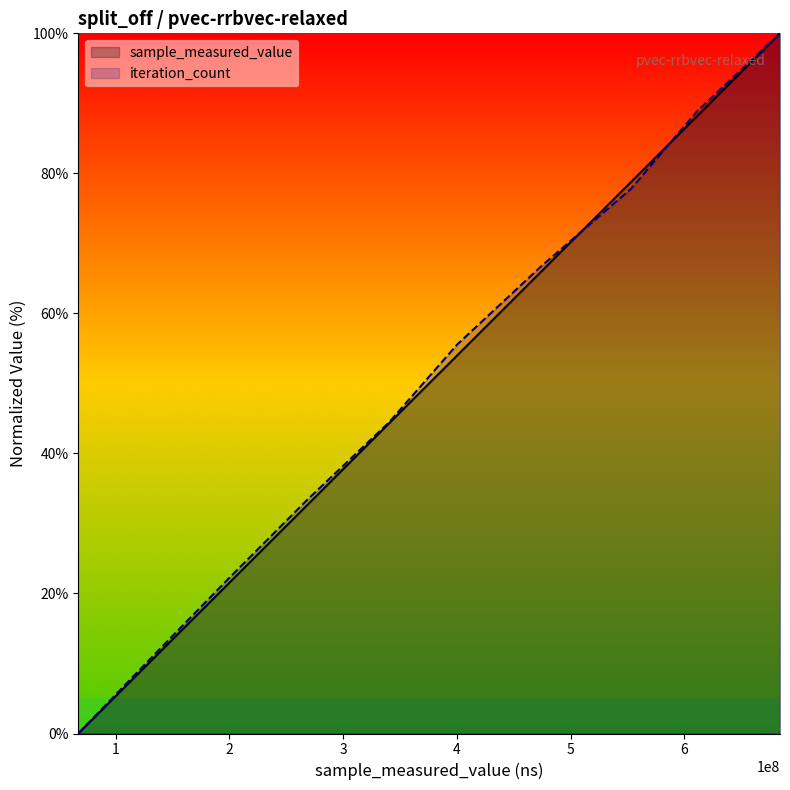

List the series in order of their peak value, lowest first.

sample_measured_value, iteration_count